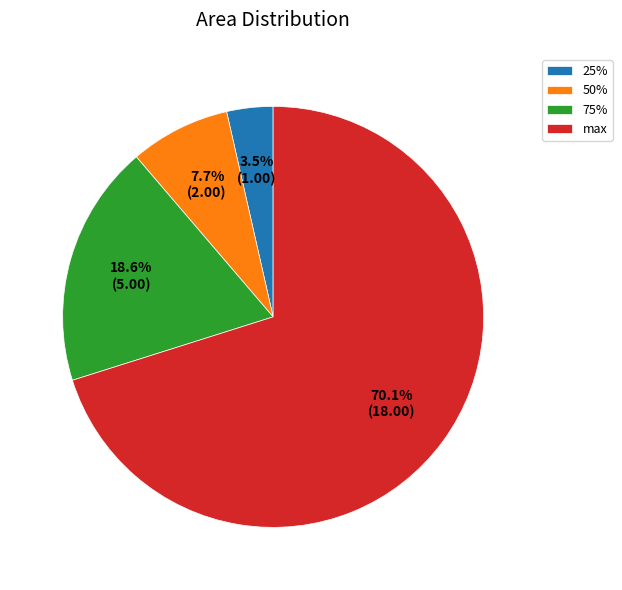

What is the ratio of the value at 25% to the value at 50%?

0.5